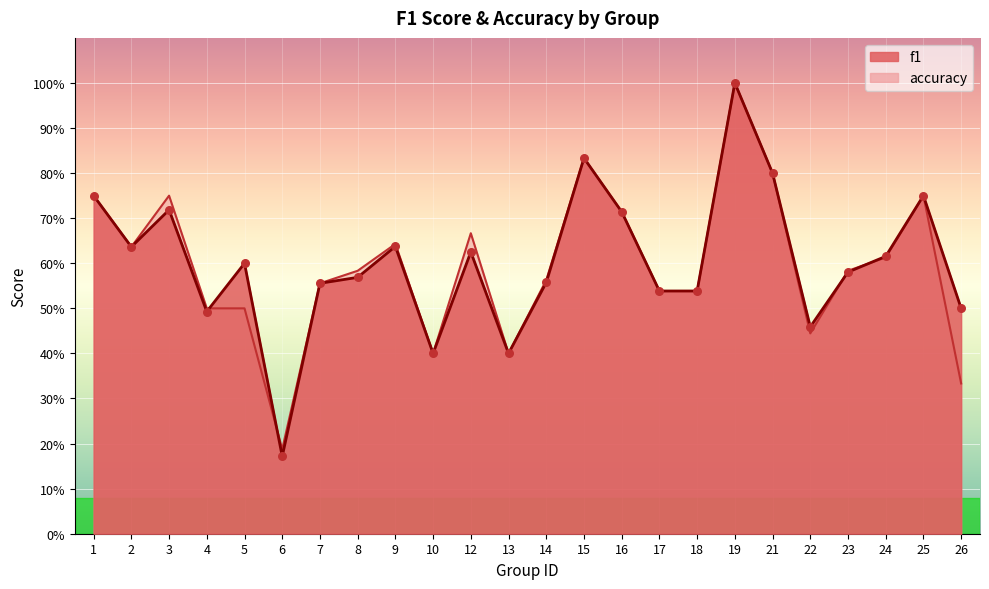

Which series has the widest spread of Y values?

f1